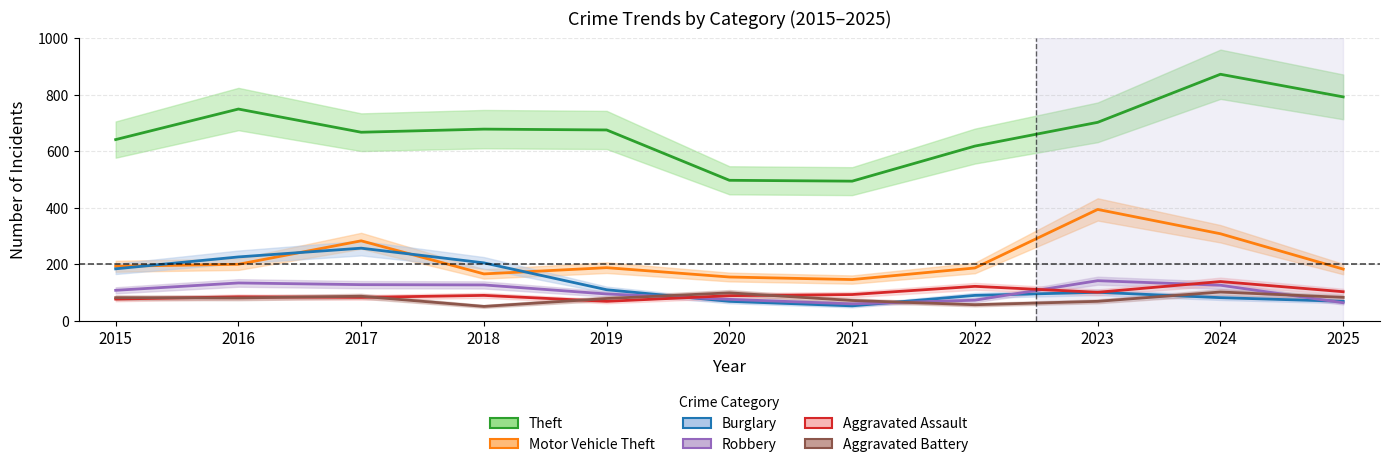

Rank the series at 2018 from lowest to highest value.

Aggravated Battery, Aggravated Assault, Robbery, Motor Vehicle Theft, Burglary, Theft